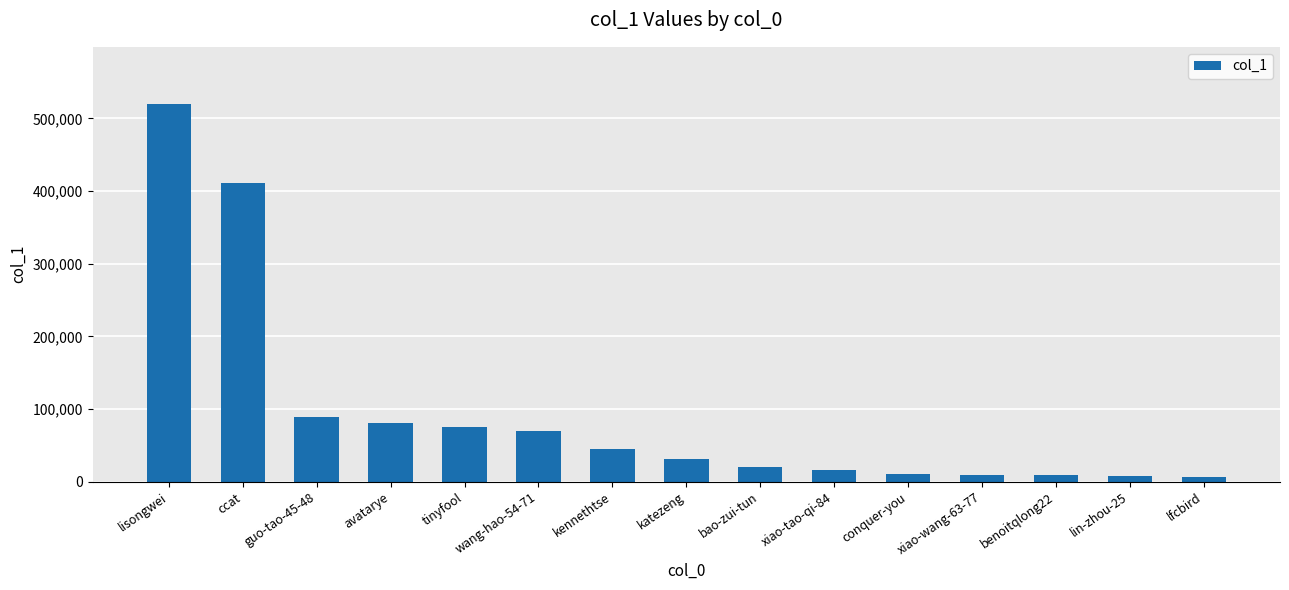

The chart shows a value of 50339 at katezeng. True or false?

False